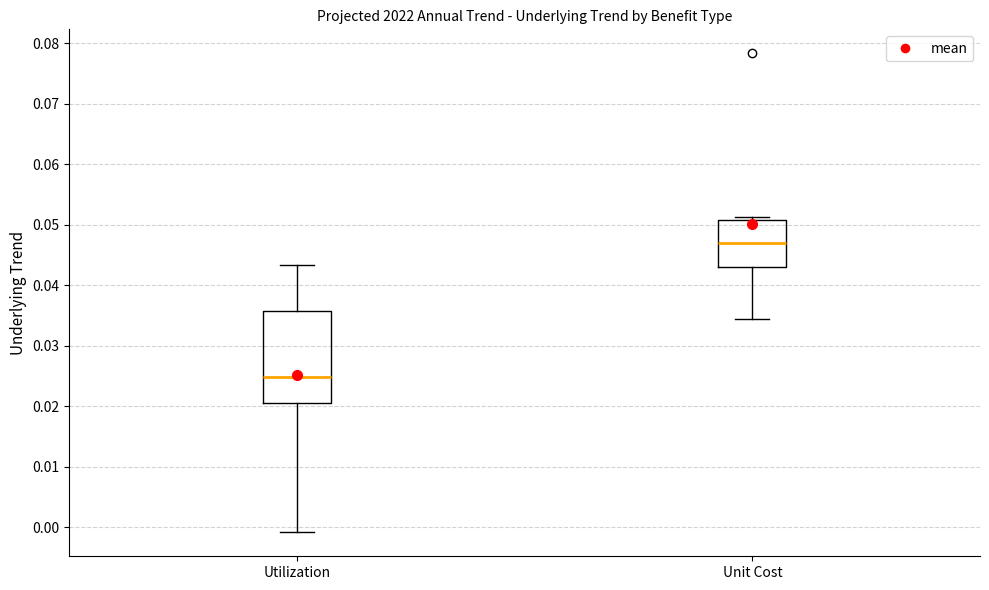

Reading left to right, read every box against the y-axis: the position of its median line, the range the box covers, and the ends of its whiskers. The values are not printed on the chart, so give them approximately, as read against the axis.

Utilization: median 0.025, box 0.021 to 0.036, whiskers -0.001 to 0.043
Unit Cost: median 0.047, box 0.043 to 0.051, whiskers 0.035 to 0.051 (just above the box's upper edge)